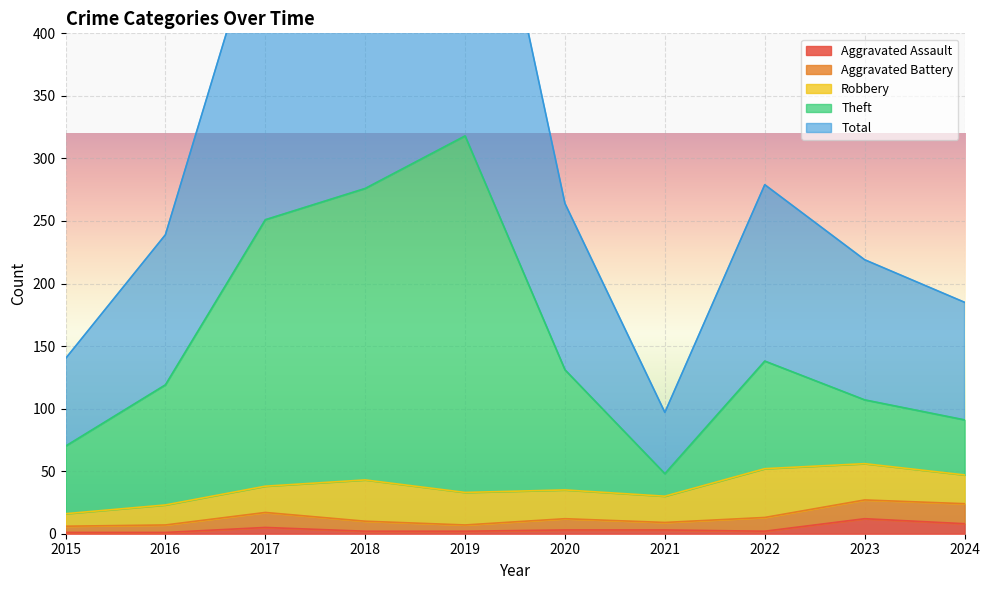

Which category has the highest value across all series?

2019